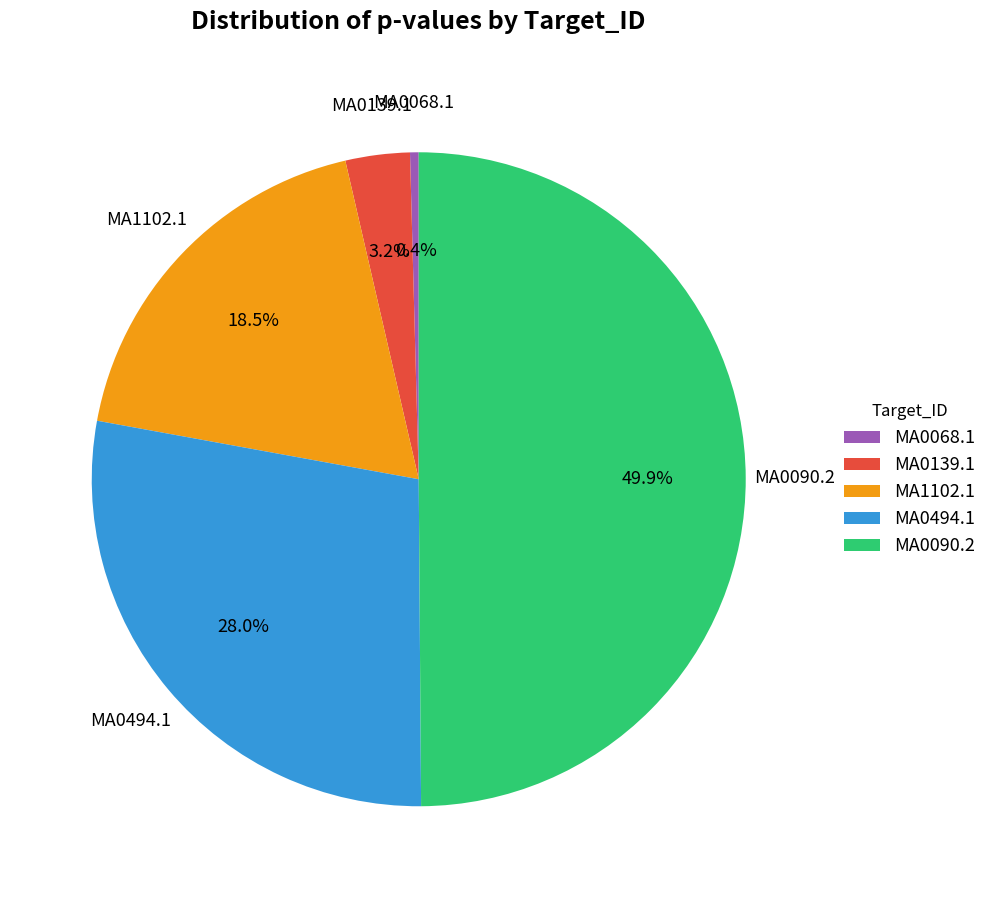

What is the ratio of the value at MA0090.2 to the value at MA1102.1?

2.7